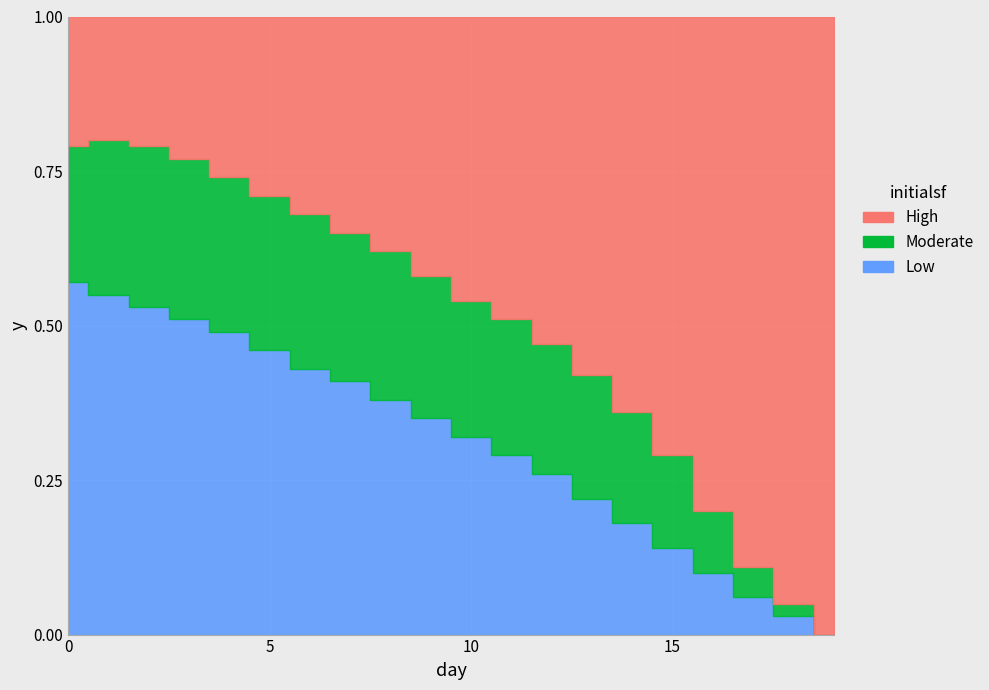

What is the maximum value for Moderate?

0.3